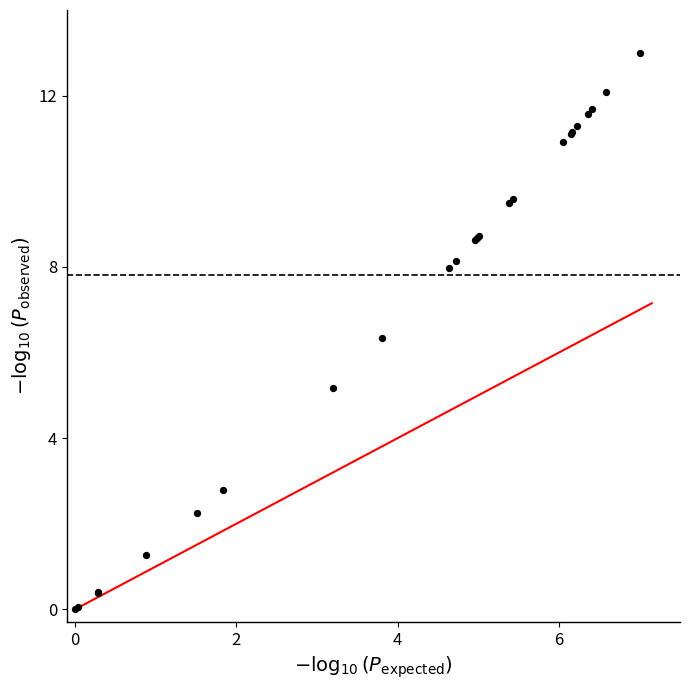

What Y value in the scatter plot is closest to 6?

6.3